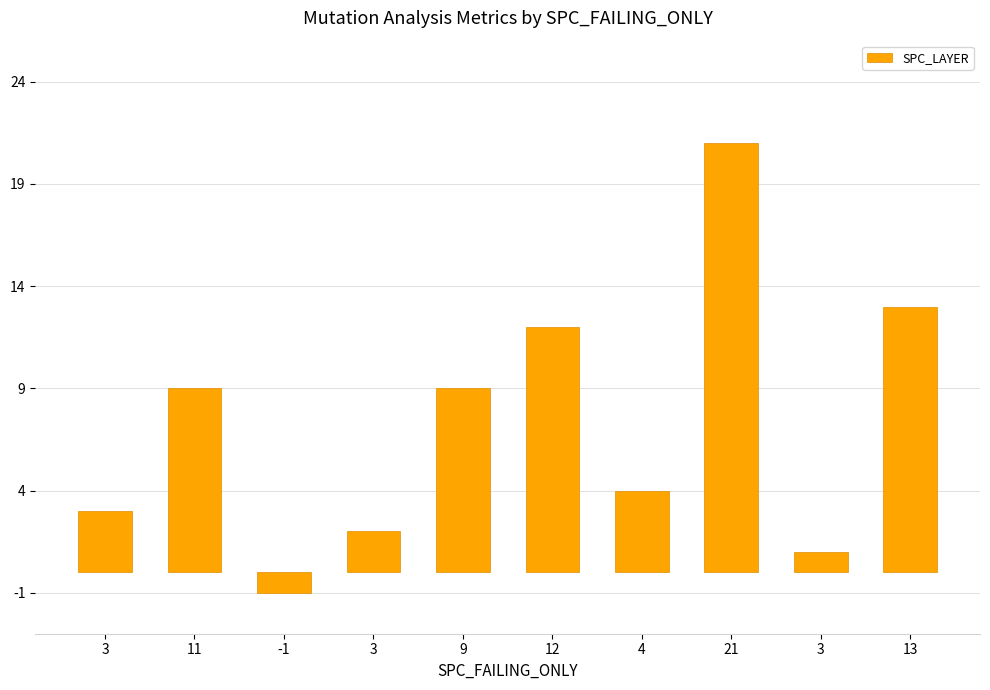

How many values are above zero?

9